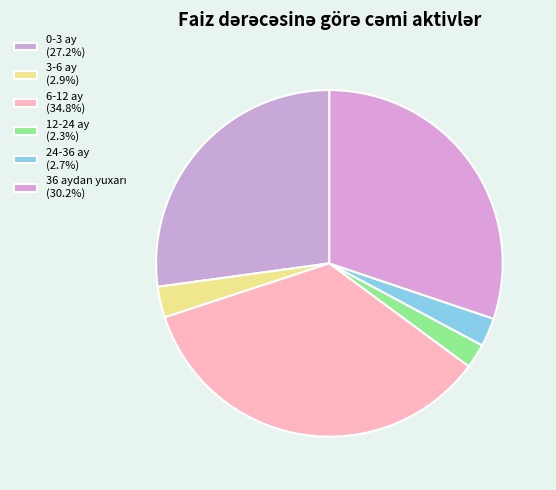

How much of the chart is everything except 0-3 ay?

72.8%